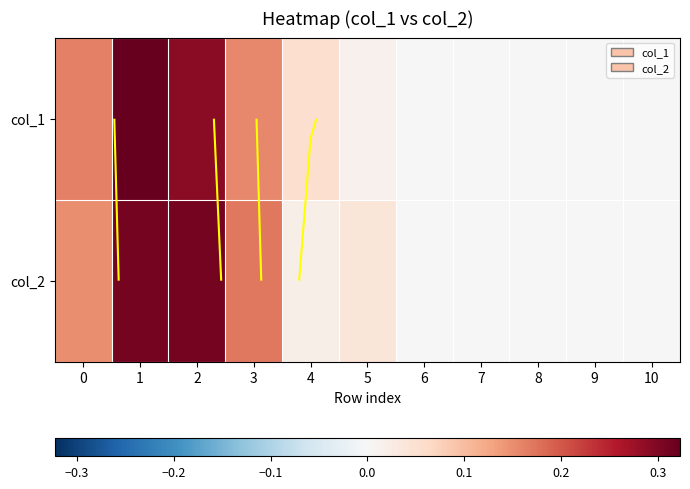

At which category is the sum across all series the highest?

1